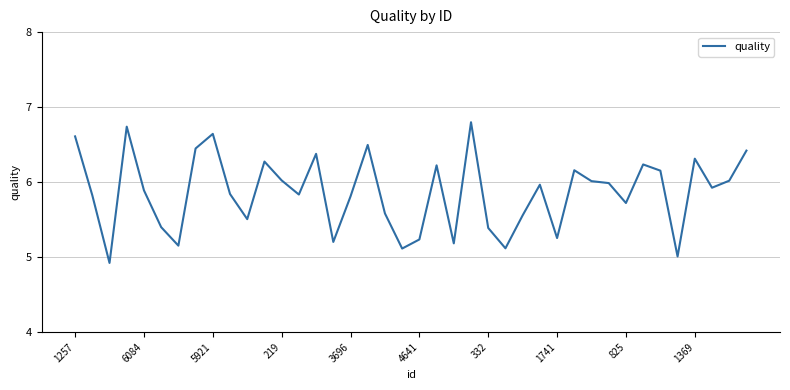

What is the greatest value displayed?

6.8